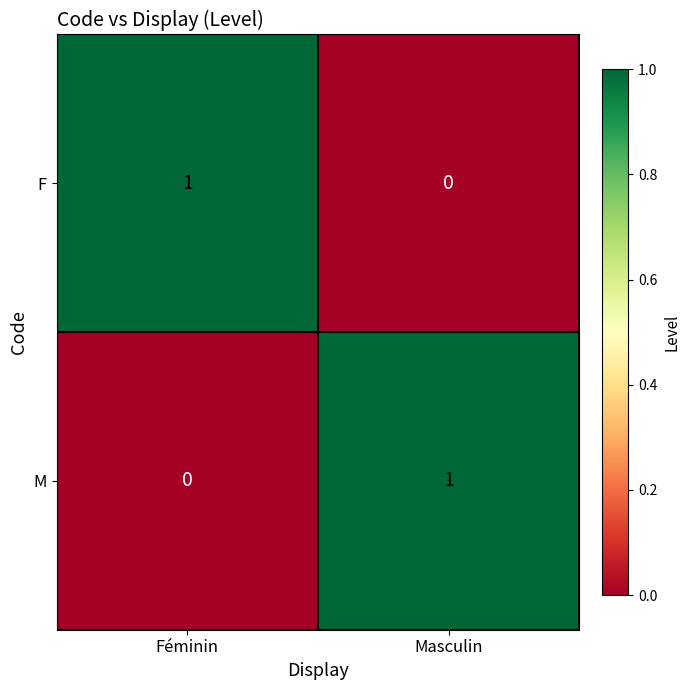

How many data points does each series have?

2